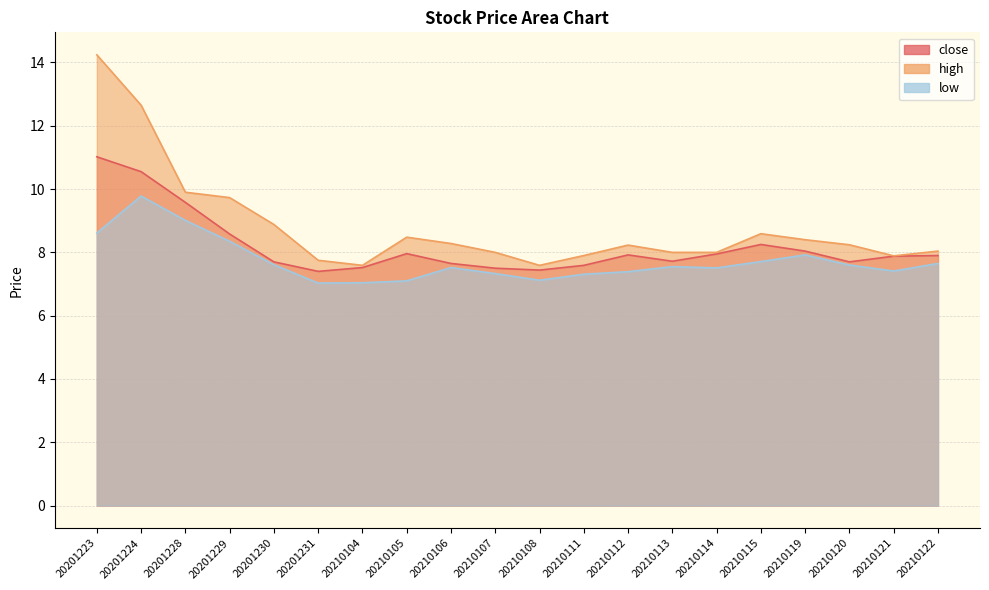

At how many categories does at least one series exceed 11?

2